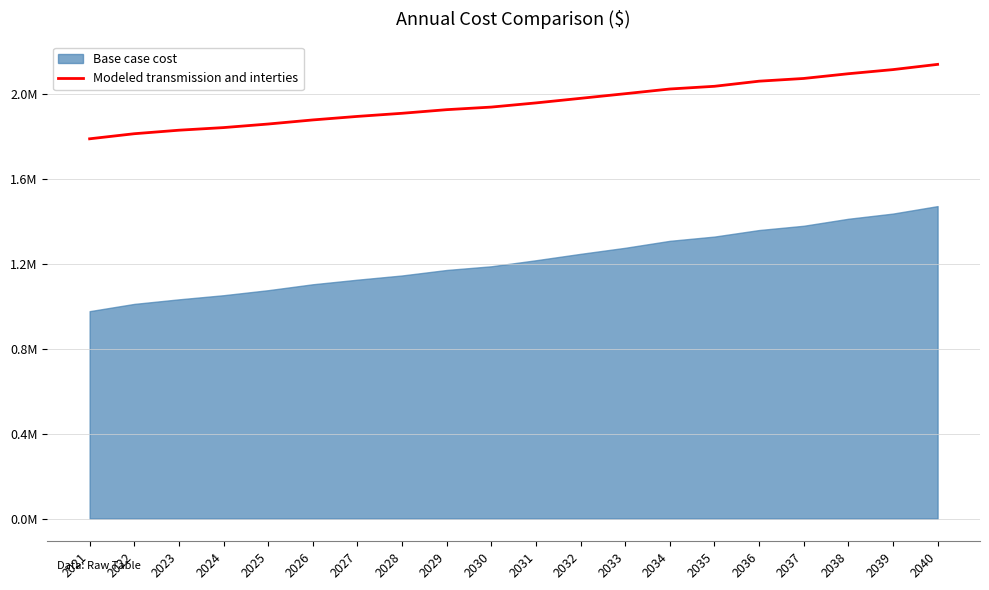

What is the greatest value displayed?

2141370.7